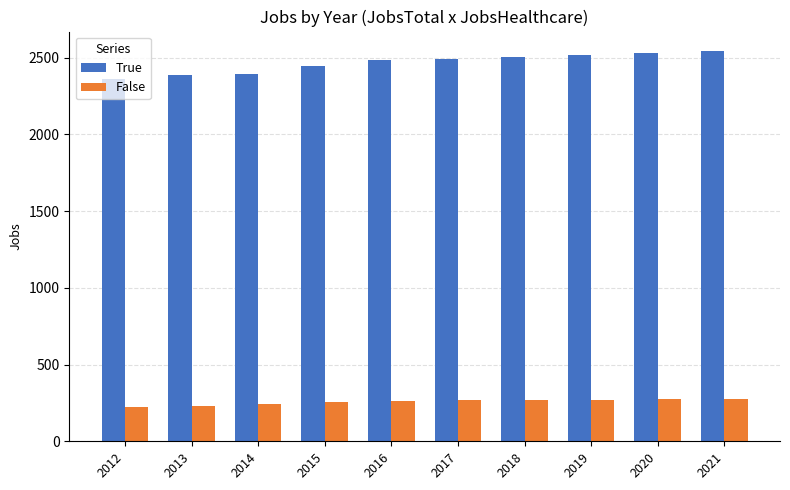

What are all the series names shown in the legend?

True, False